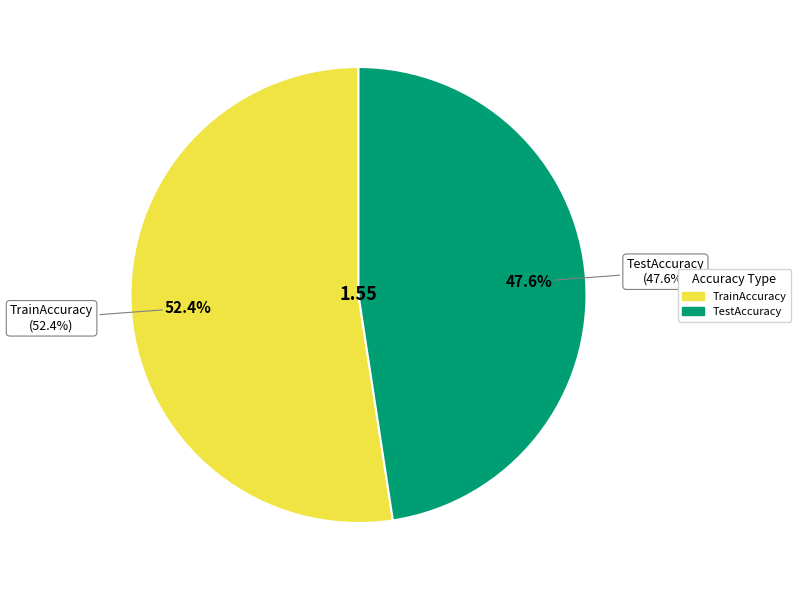

To the nearest percent, what is the combined percentage of TrainAccuracy and TestAccuracy?

100%